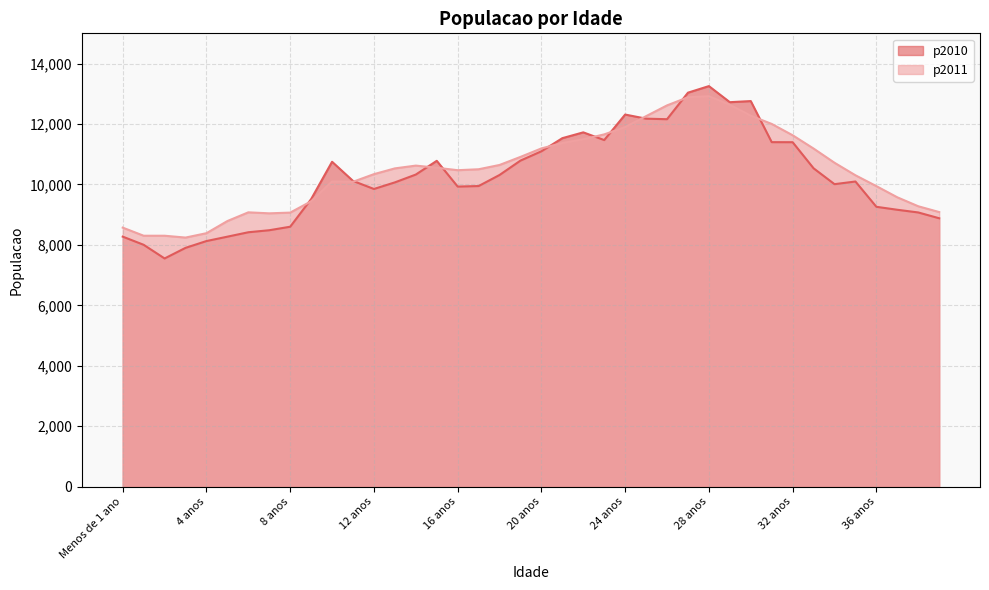

At which label is p2010 closest to 10403?

14 anos